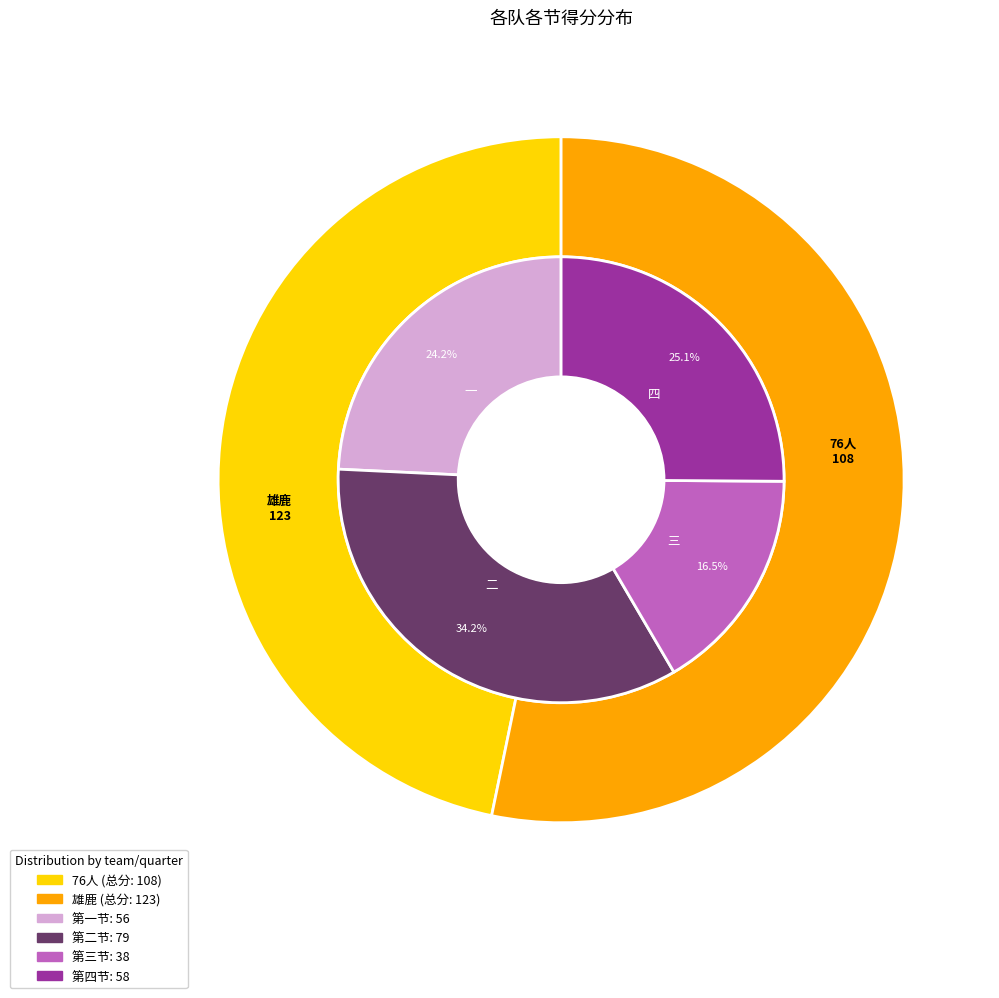

To the nearest percent, what is the combined percentage of 76人 and 雄鹿?

100%